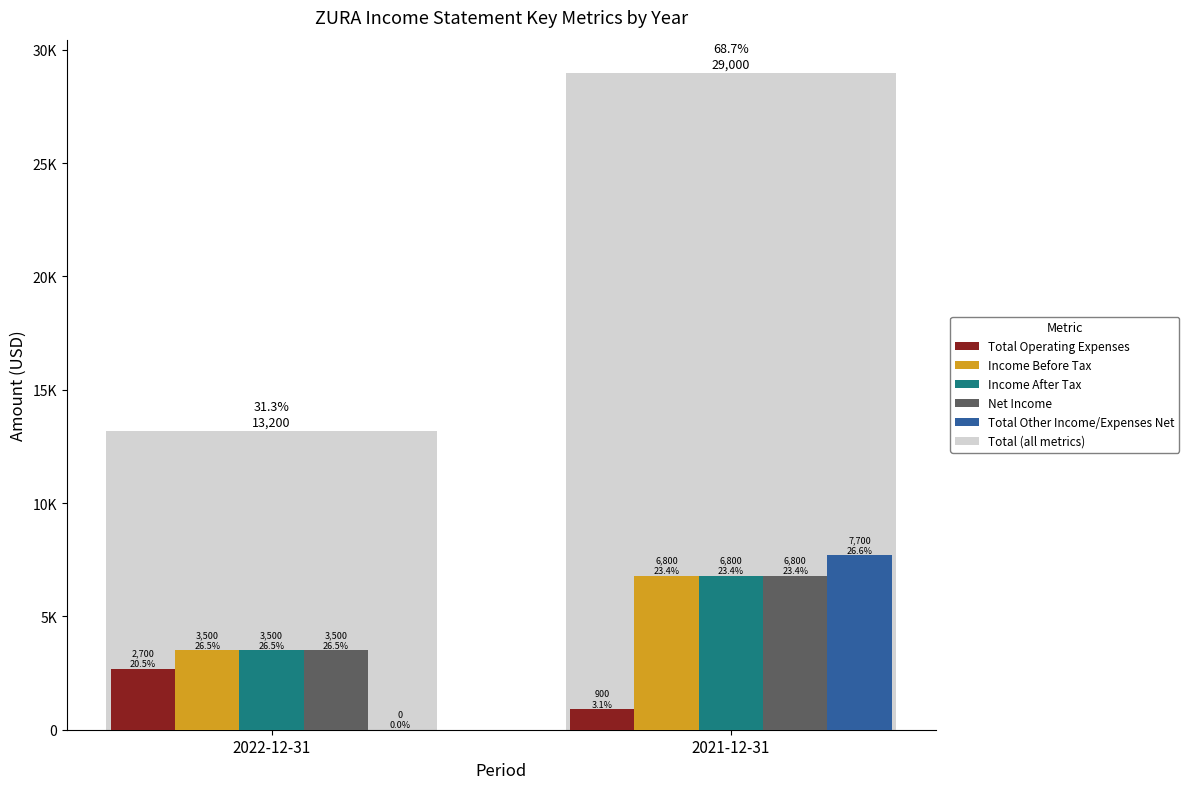

What are all the series names shown in the legend?

Total Operating Expenses, Income Before Tax, Income After Tax, Net Income, Total Other Income/Expenses Net, Total (all metrics)